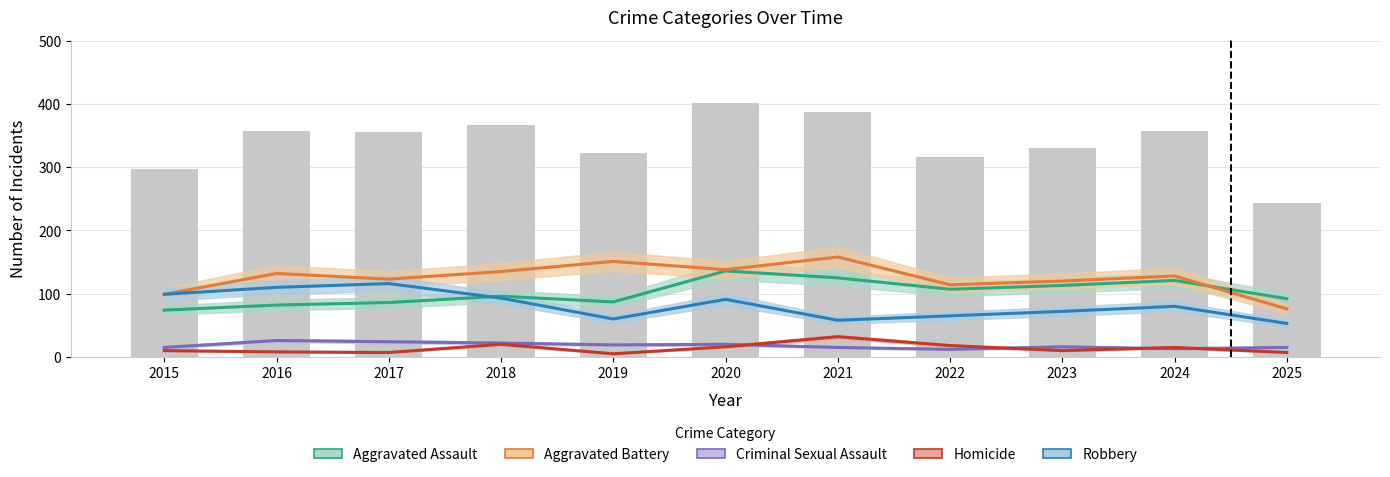

What is the maximum value shown in the chart?

158